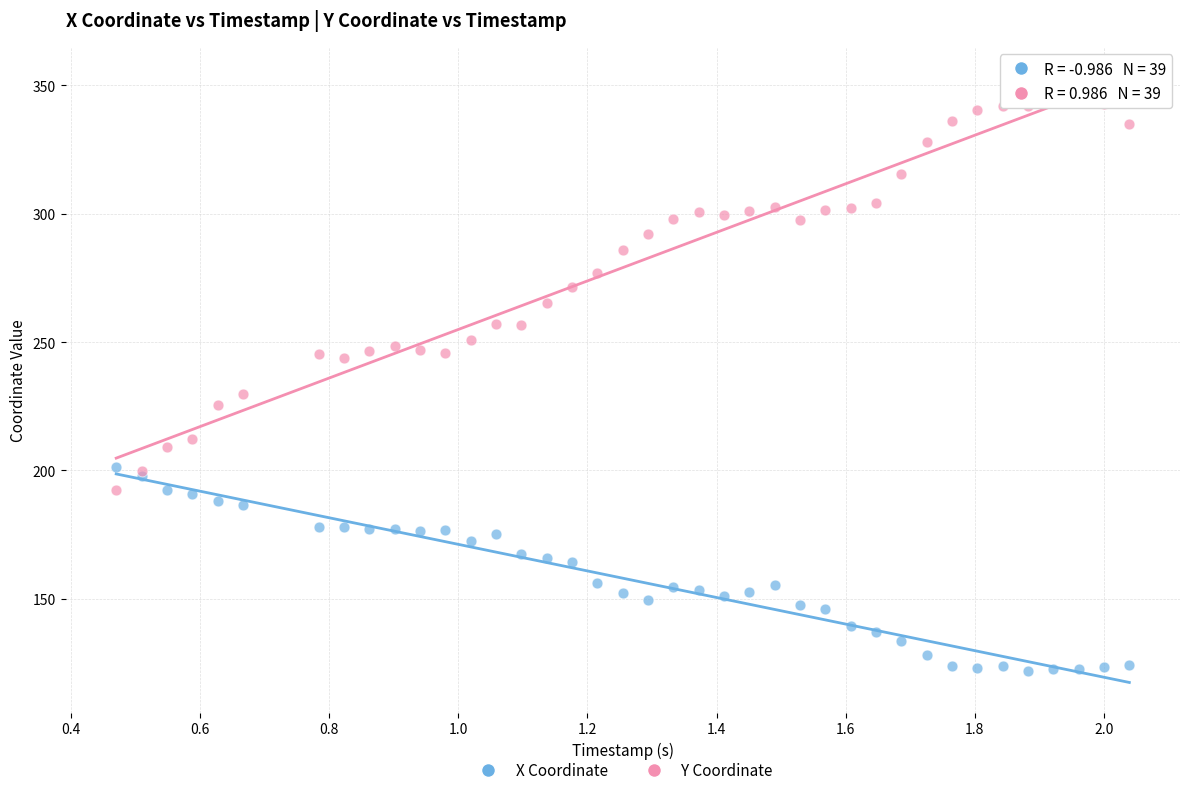

Which series reaches the minimum Y coordinate?

X Coordinate